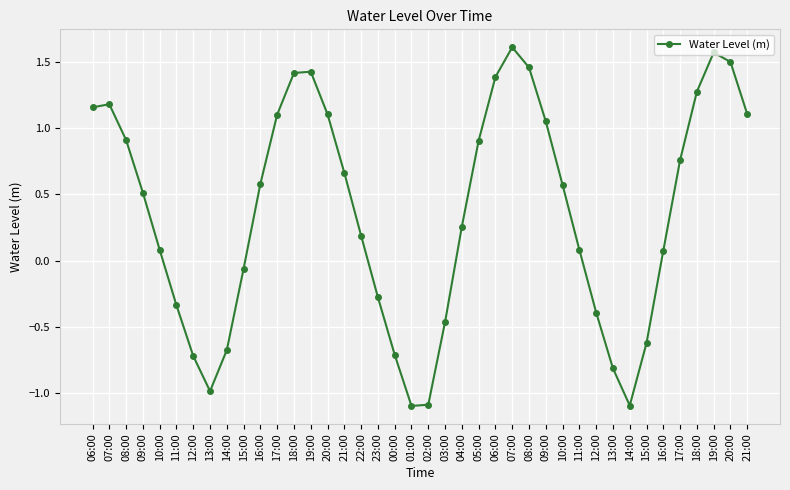

Which category has the highest value across all series?

07:00